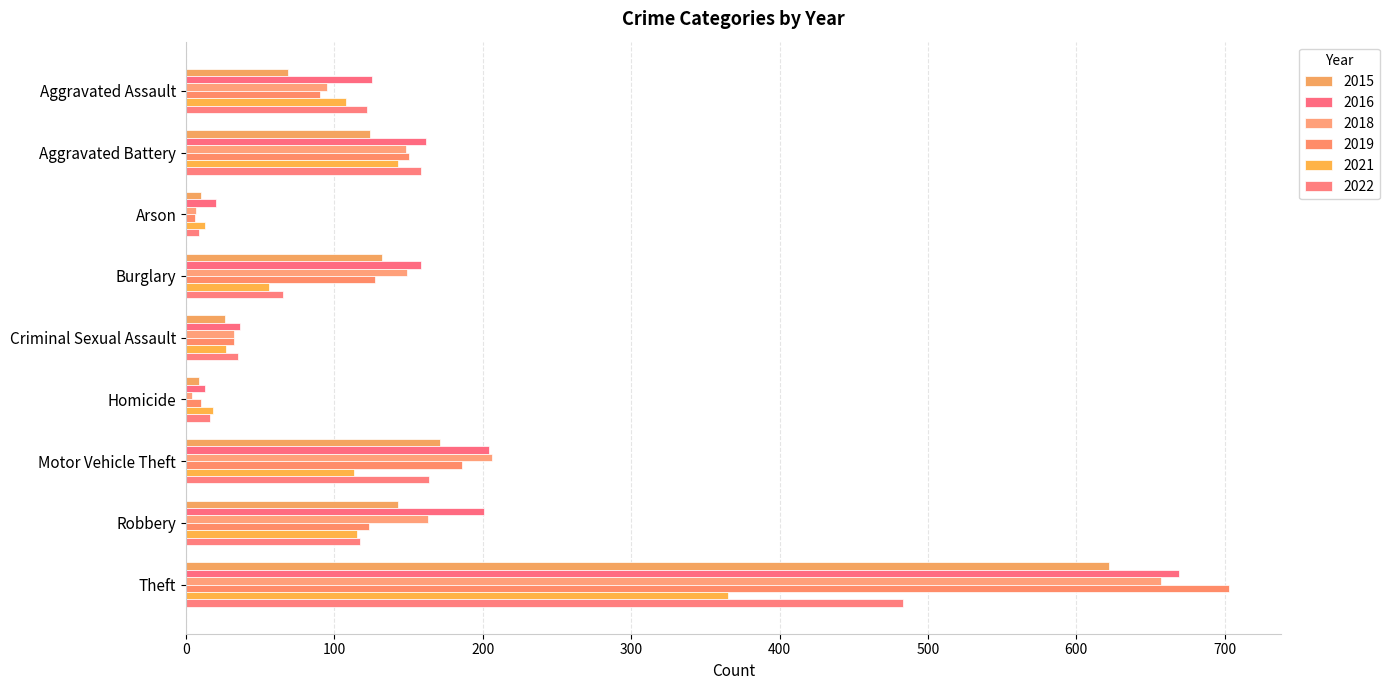

How many data points in 2018 are less than 148?

4